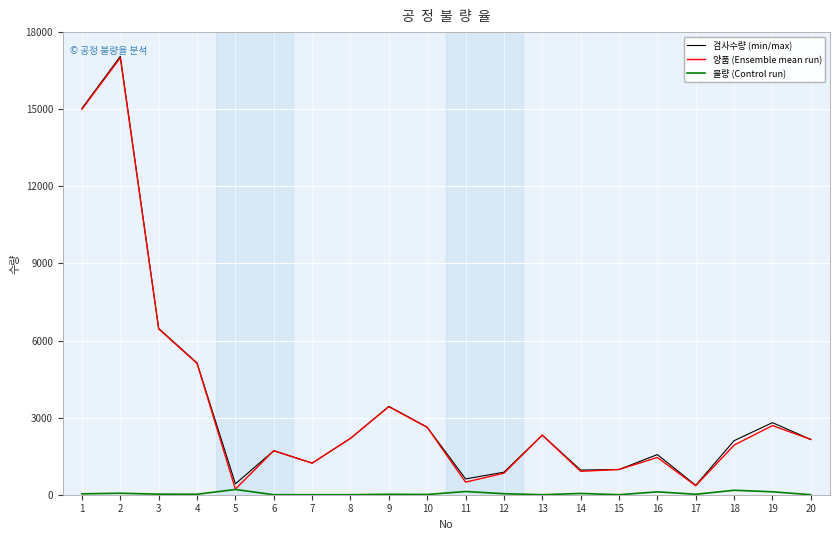

Is the value of 불량 (Control run) at 13 greater than the value of 양품 (Ensemble mean run) at 18?

No